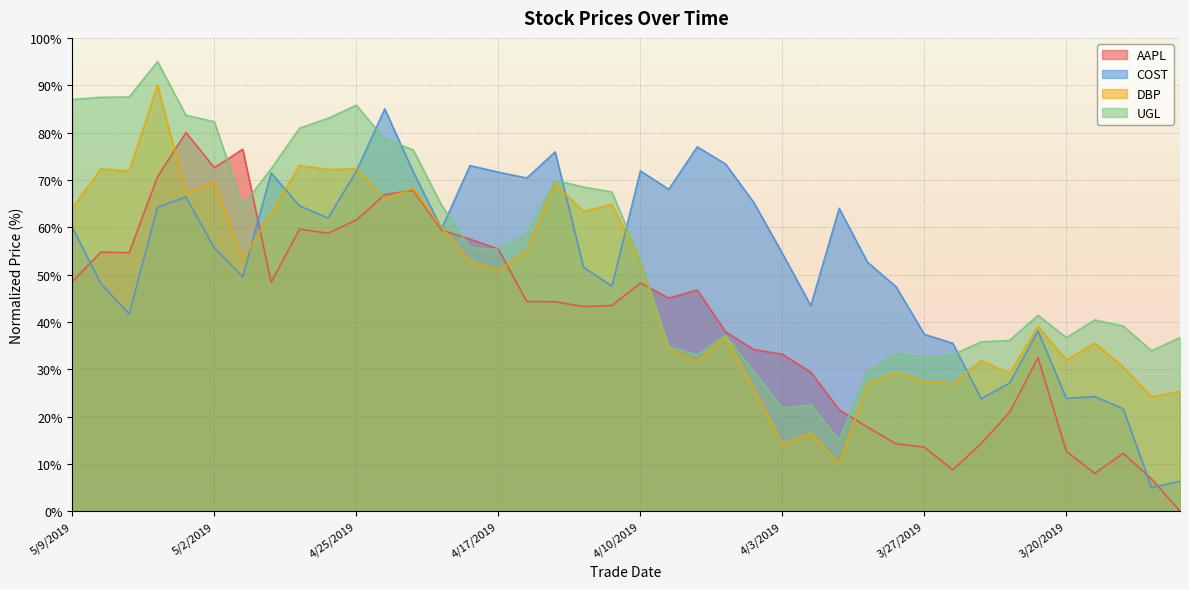

What is the label of the 3rd point from the left?

5/7/2019